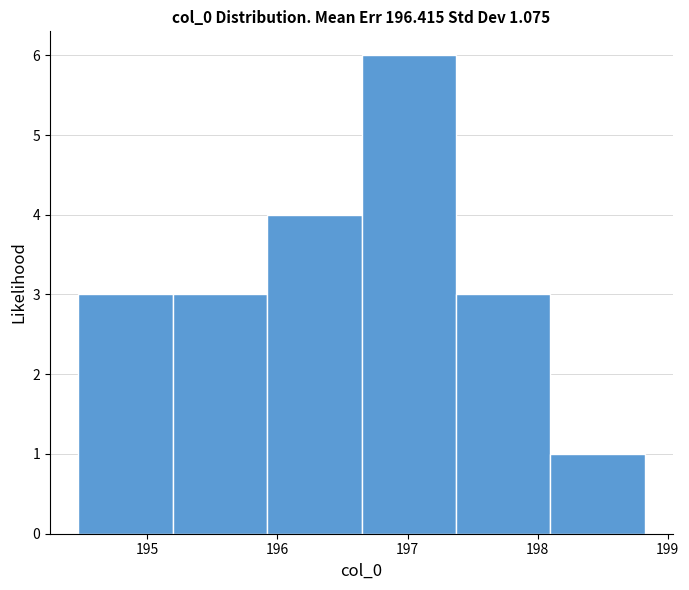

Reading left to right, transcribe this chart: for each bar, give the range it covers on the x-axis and its height. Neither the bar edges nor the heights are printed on the chart, so give them approximately, as read against the axes.

194.5 to 195.2: 3
195.2 to 195.9: 3
195.9 to 196.6: 4
196.6 to 197.4: 6
197.4 to 198.1: 3
198.1 to 198.8: 1